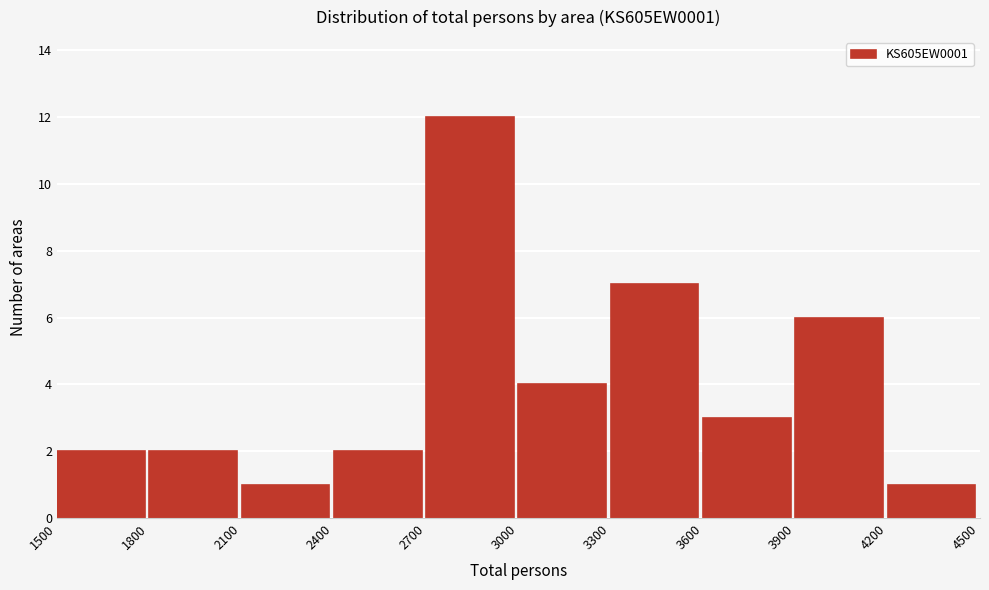

Which range on the x-axis has the tallest bar?

2700 to 3000